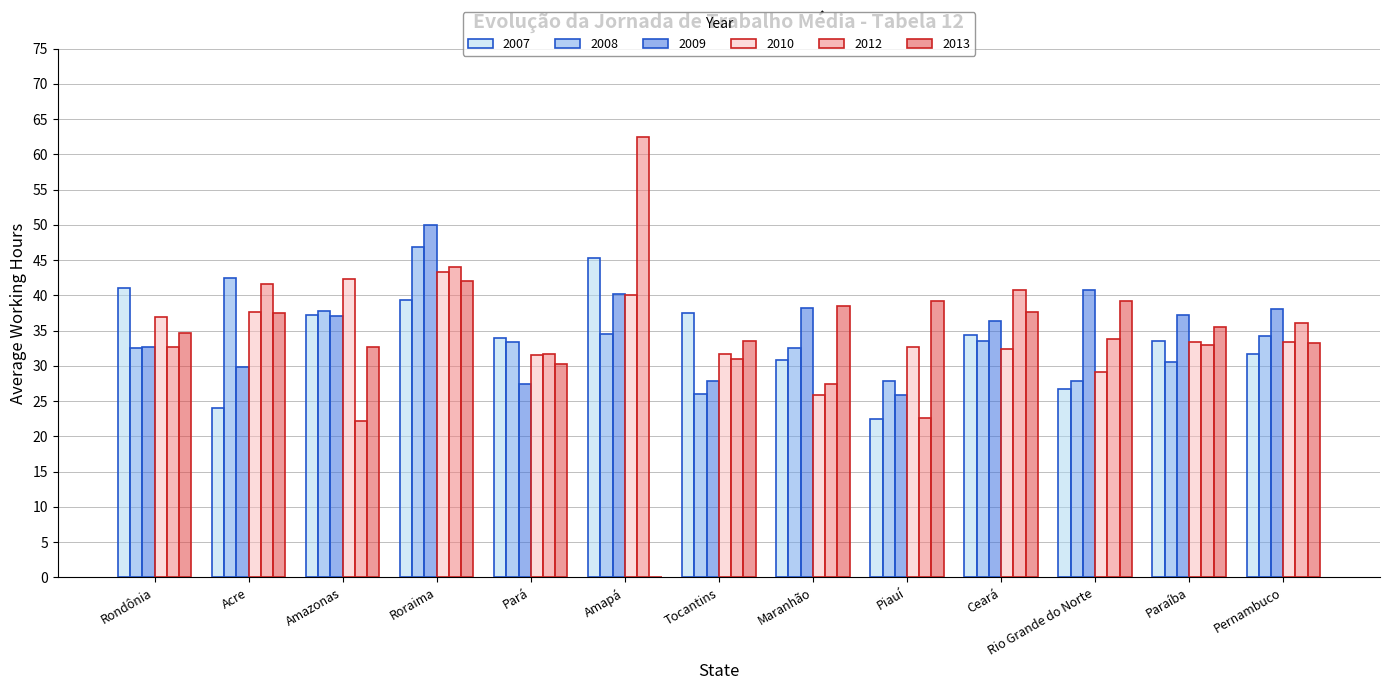

What is the approximate value of 2010 at Pará?

31.6